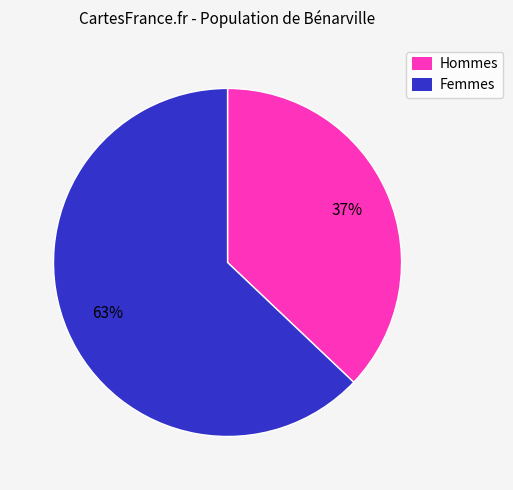

True or false: Femmes accounts for 63% of the total.

True